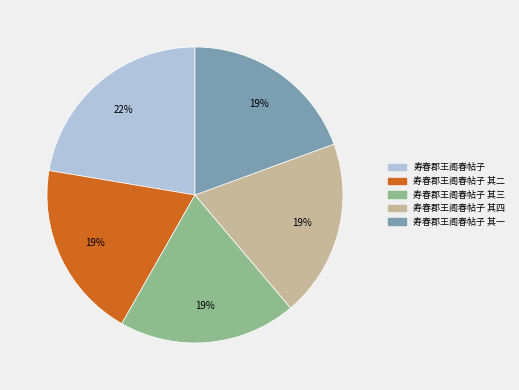

Does any single category account for the majority?

No